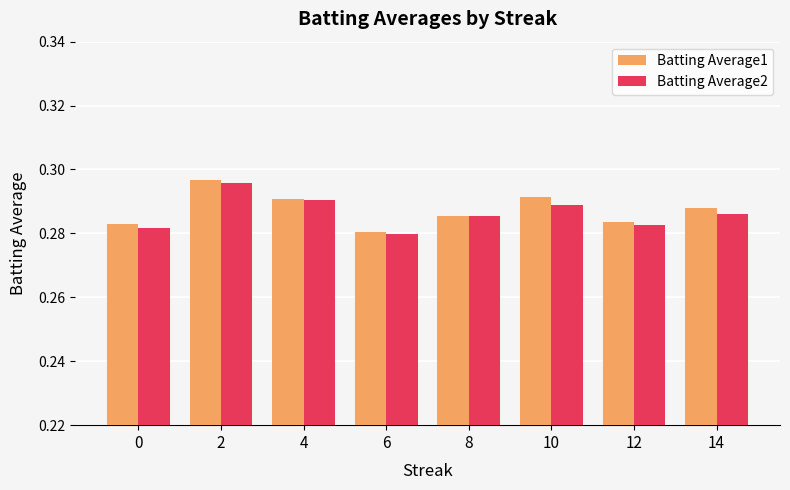

Rank the series by their average value, from lowest to highest.

Batting Average2, Batting Average1